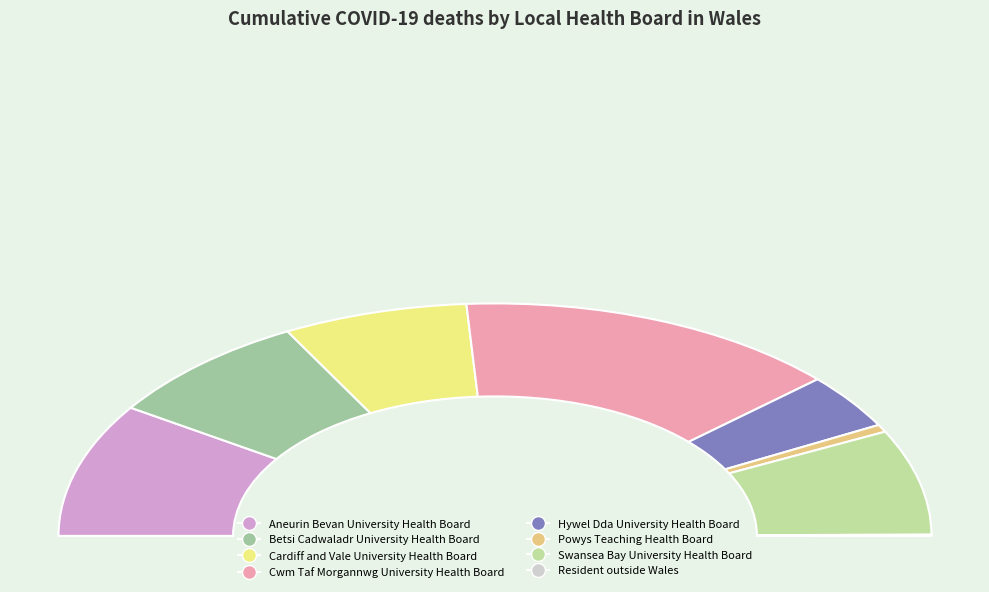

How many slices are in this pie chart?

8